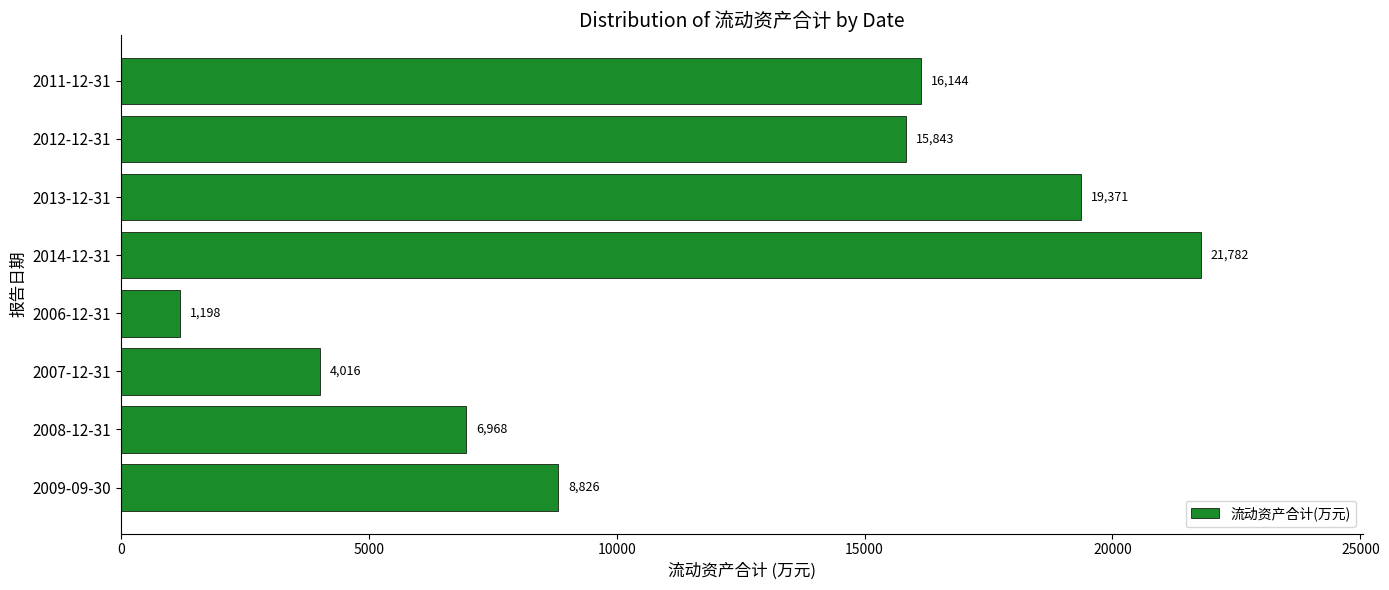

Reading bottom to top, list all the values displayed in this chart.

8826	6968	4016	1198	21782	19371	15843	16144